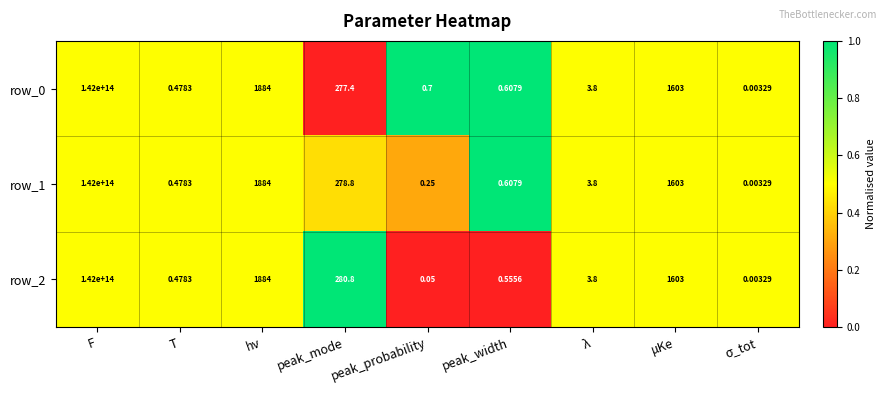

At which category is the sum across all series the highest?

F